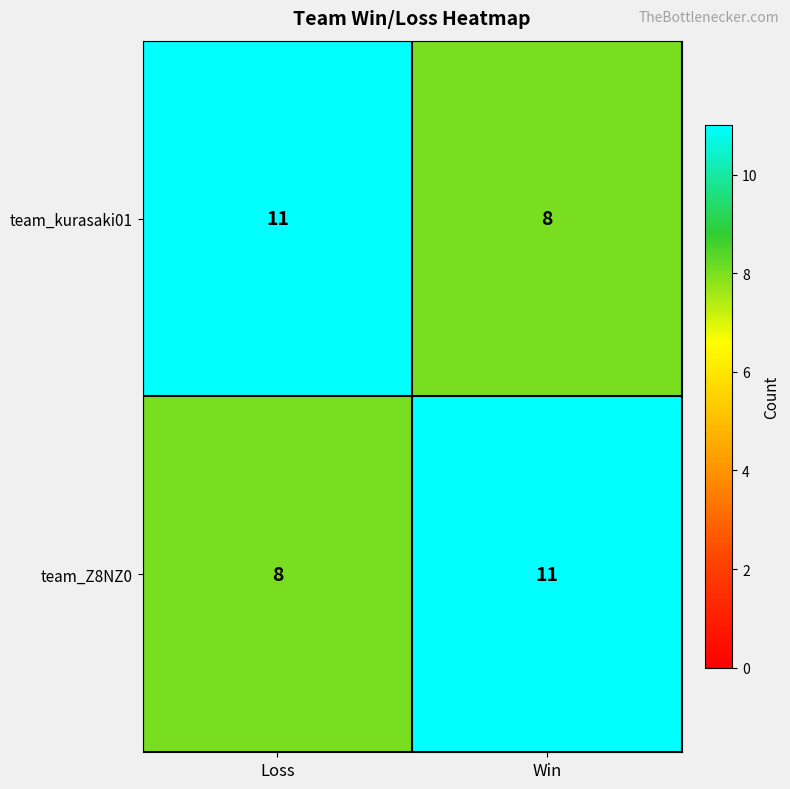

What is the spread (max minus min) of values at Loss?

3